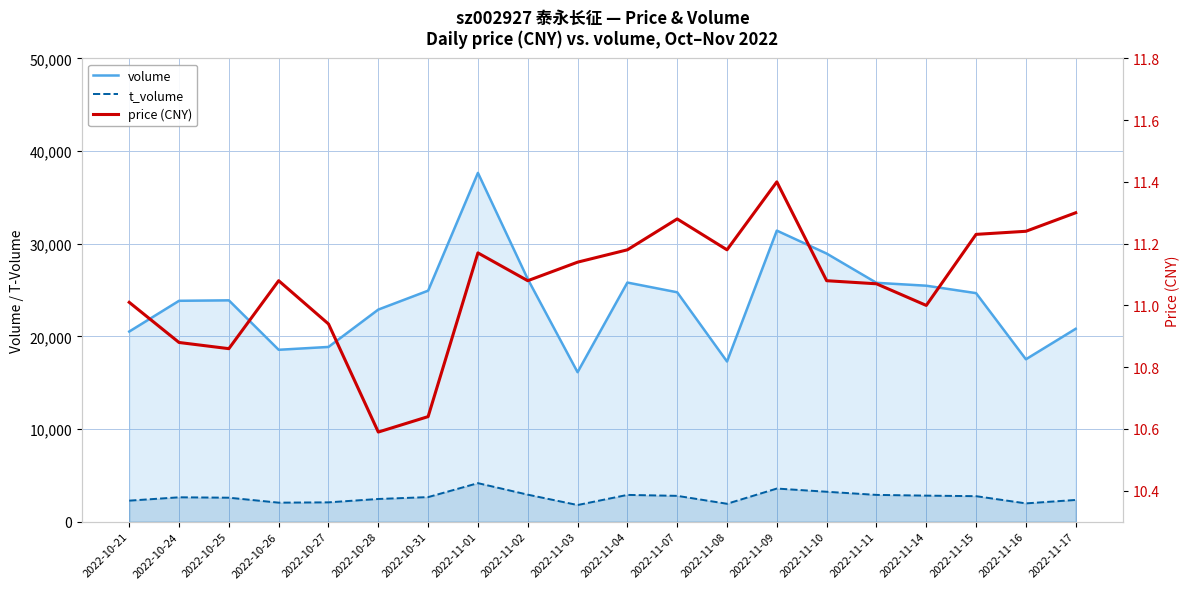

At which label does price (CNY) reach its minimum?

2022-10-28